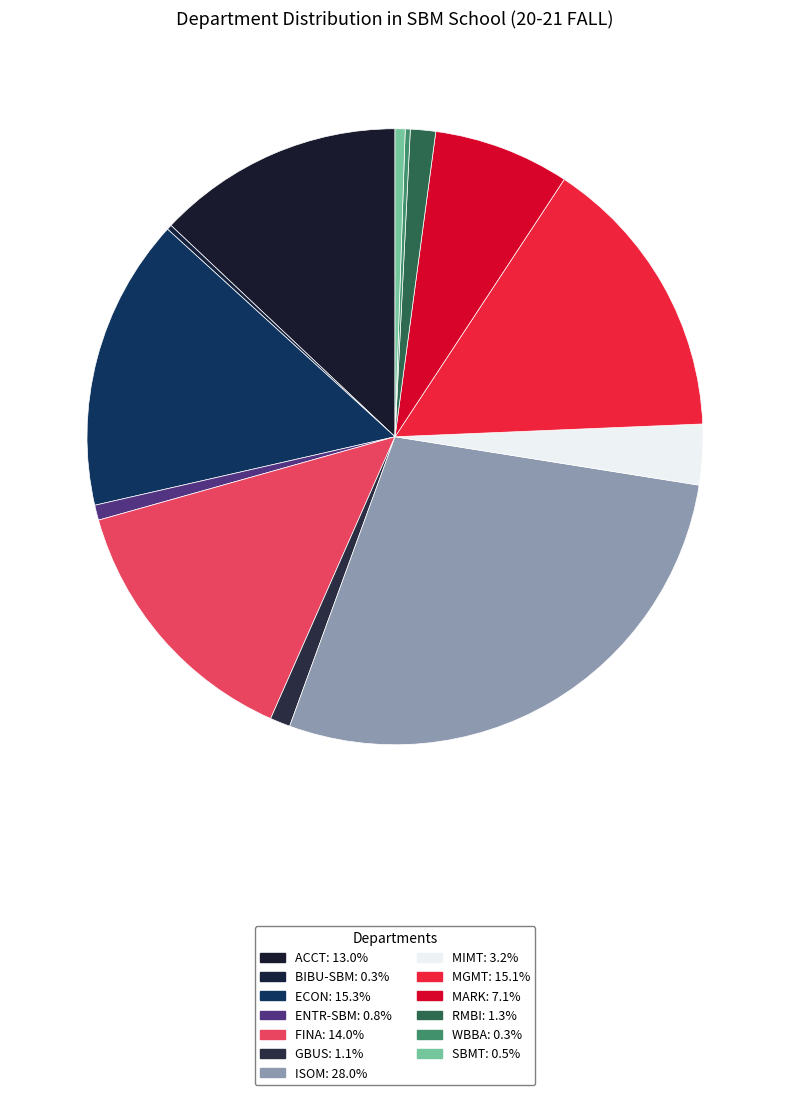

Which category has the smallest portion of the pie?

BIBU-SBM